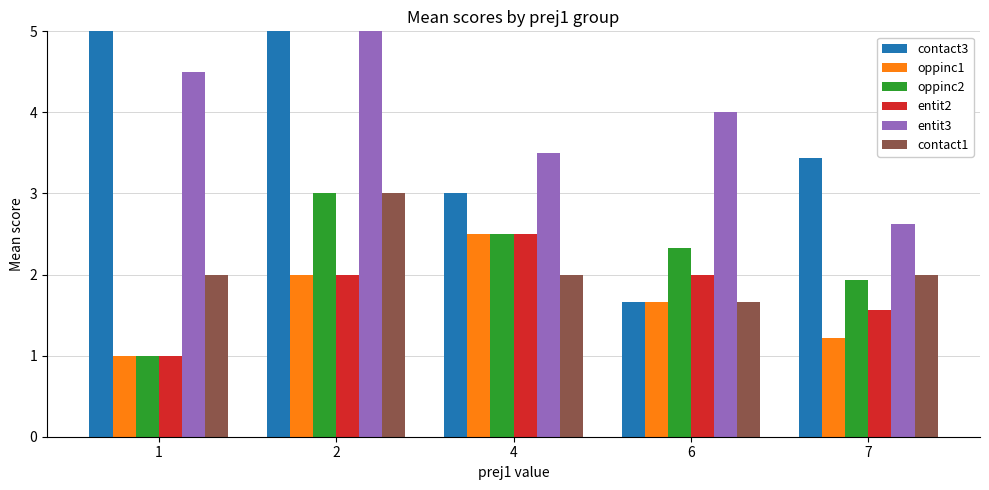

True or false: entit2 has a value of 1.4 at 1.

False